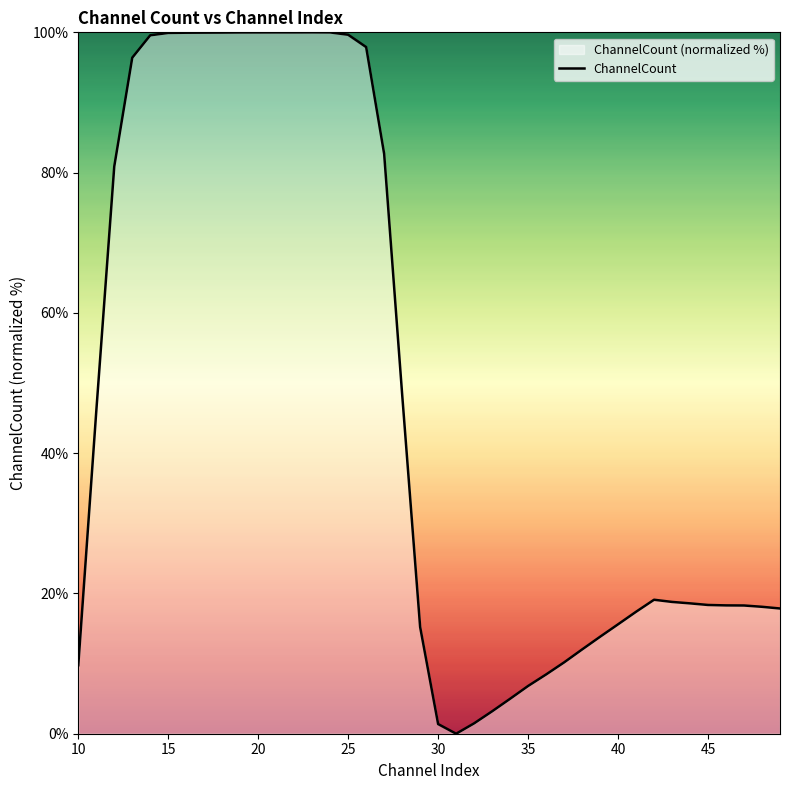

What is the difference between the maximum and minimum values?

100.0